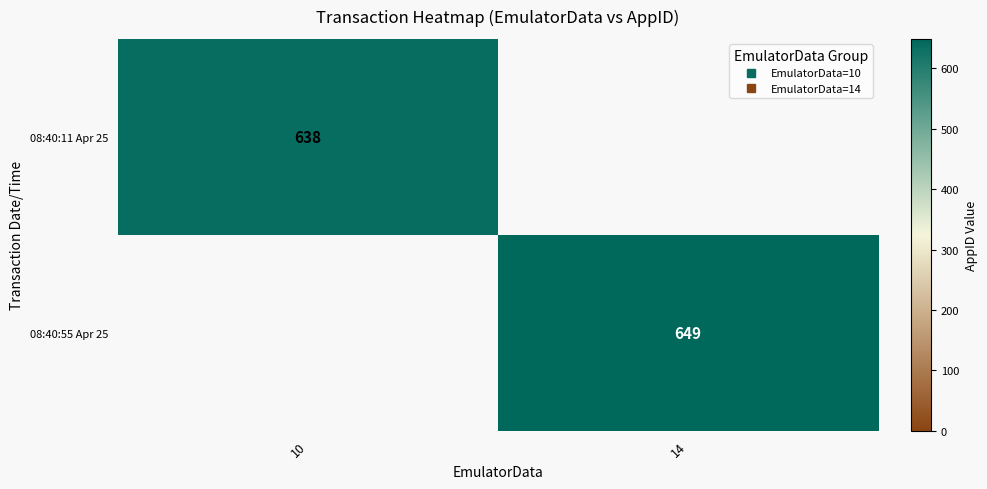

What is the minimum value shown in the chart?

638.0